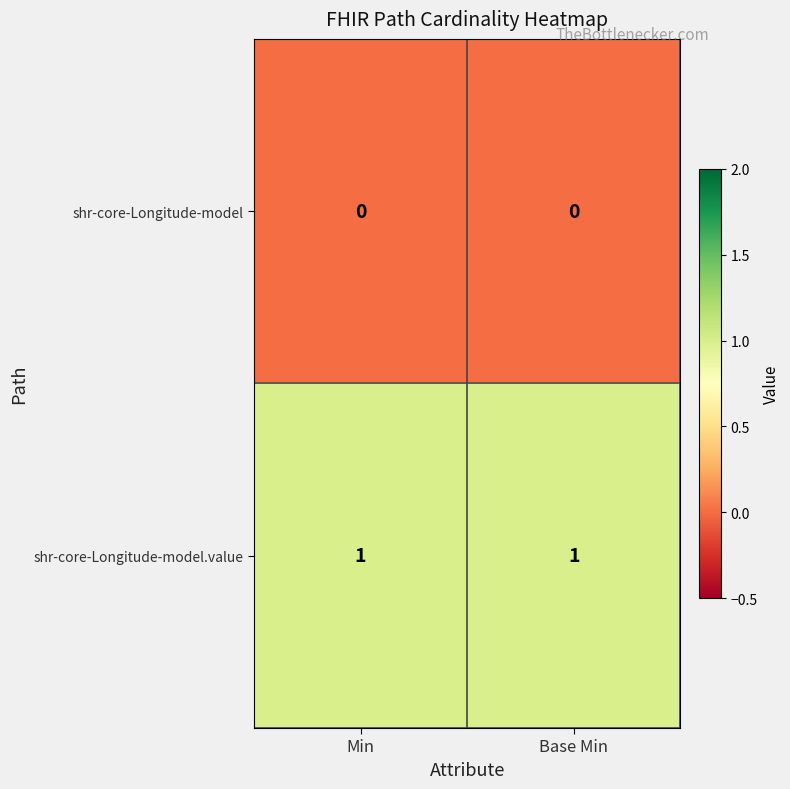

Which has a higher value, Min or Base Min?

Min